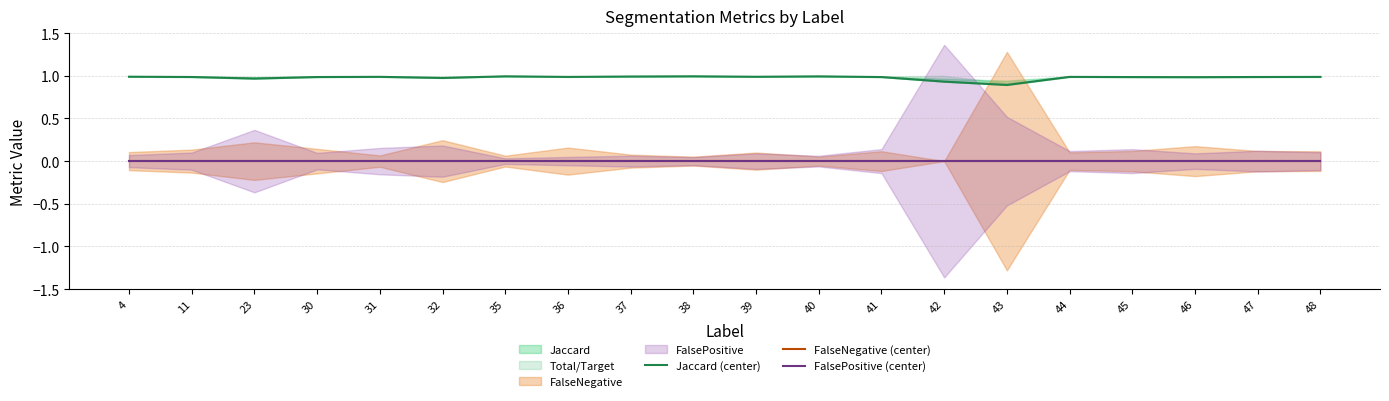

Reading right to left, extract all data points from this chart.

Jaccard (center): 48=1.0	47=1.0	46=1.0	45=1.0	44=1.0	43=0.9	42=0.9	41=1.0	40=1.0	39=1.0	38=1.0	37=1.0	36=1.0	35=1.0	32=1.0	31=1.0	30=1.0	23=1.0	11=1.0	4=1.0
FalseNegative (center): 48=0.0	47=0.0	46=0.0	45=0.0	44=0.0	43=0.0	42=0.0	41=0.0	40=0.0	39=0.0	38=0.0	37=0.0	36=0.0	35=0.0	32=0.0	31=0.0	30=0.0	23=0.0	11=0.0	4=0.0
FalsePositive (center): 48=0.0	47=0.0	46=0.0	45=0.0	44=0.0	43=0.0	42=0.0	41=0.0	40=0.0	39=0.0	38=0.0	37=0.0	36=0.0	35=0.0	32=0.0	31=0.0	30=0.0	23=0.0	11=0.0	4=0.0